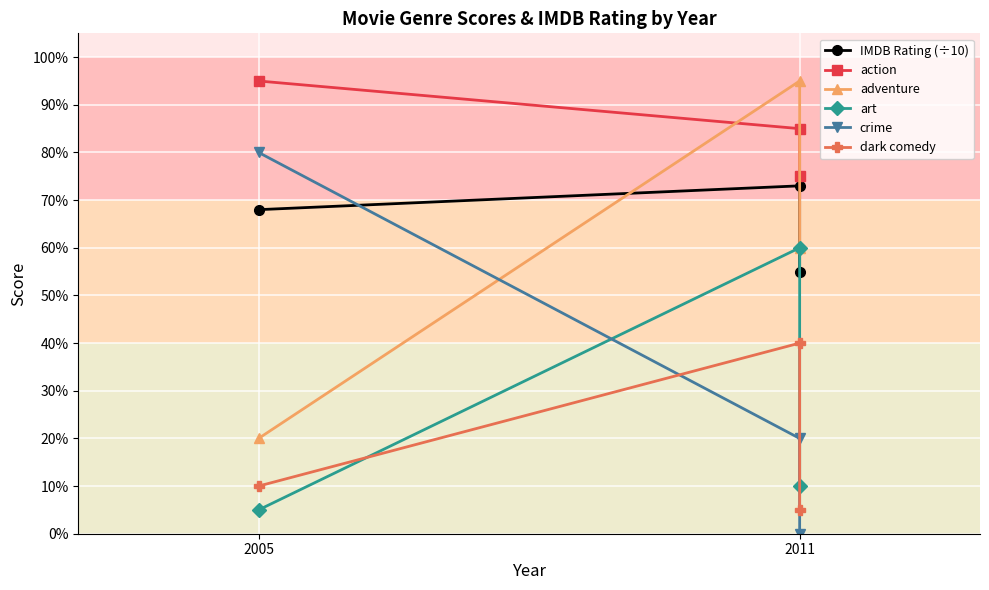

Rank the series at 2011 from lowest to highest value.

crime, dark comedy, art, IMDB Rating (÷10), action, adventure